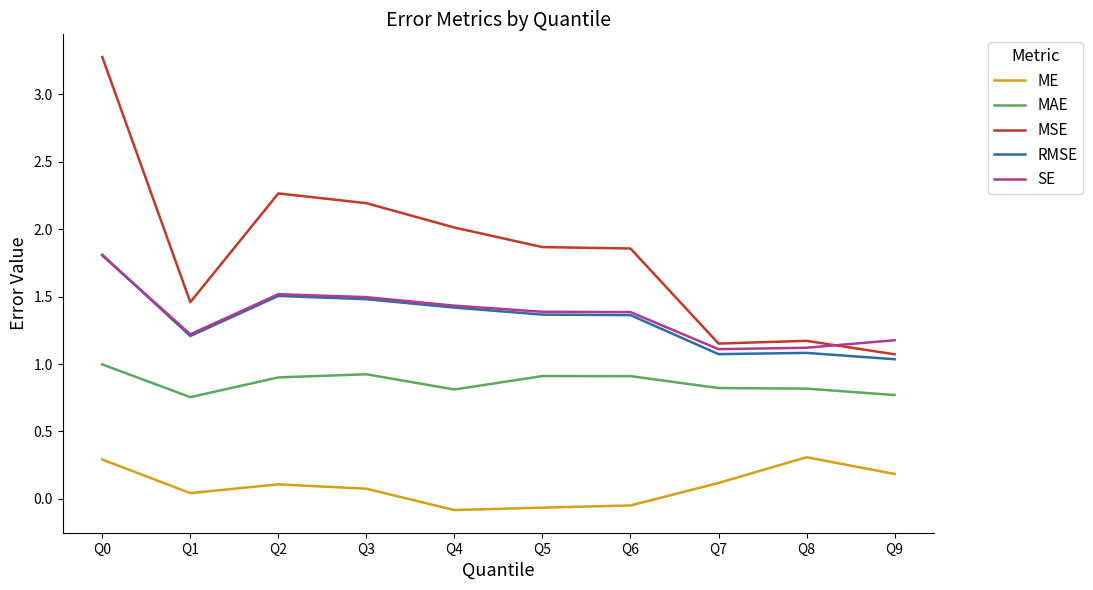

How many series are shown in this chart?

5